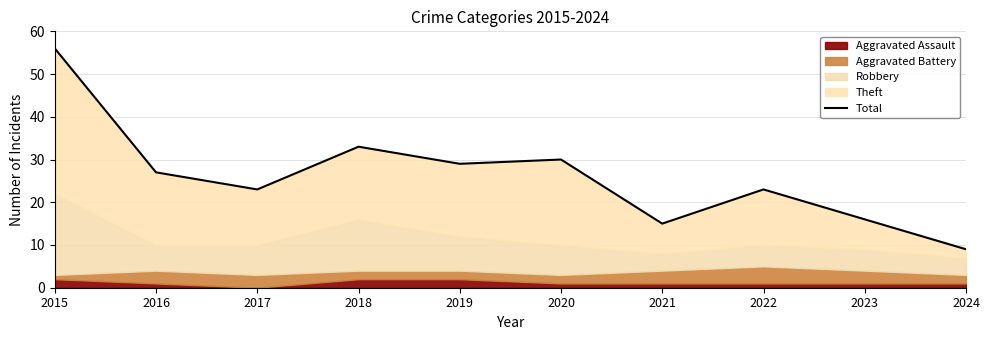

Where is the first local maximum?

2018